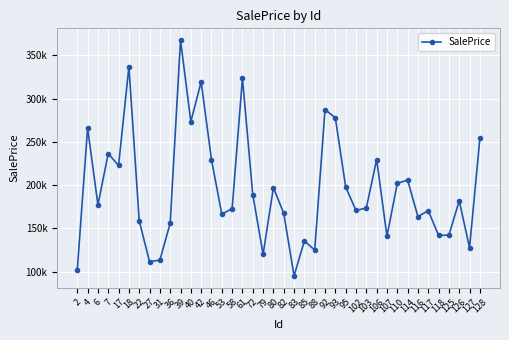

Does the chart have visible grid lines?

Yes